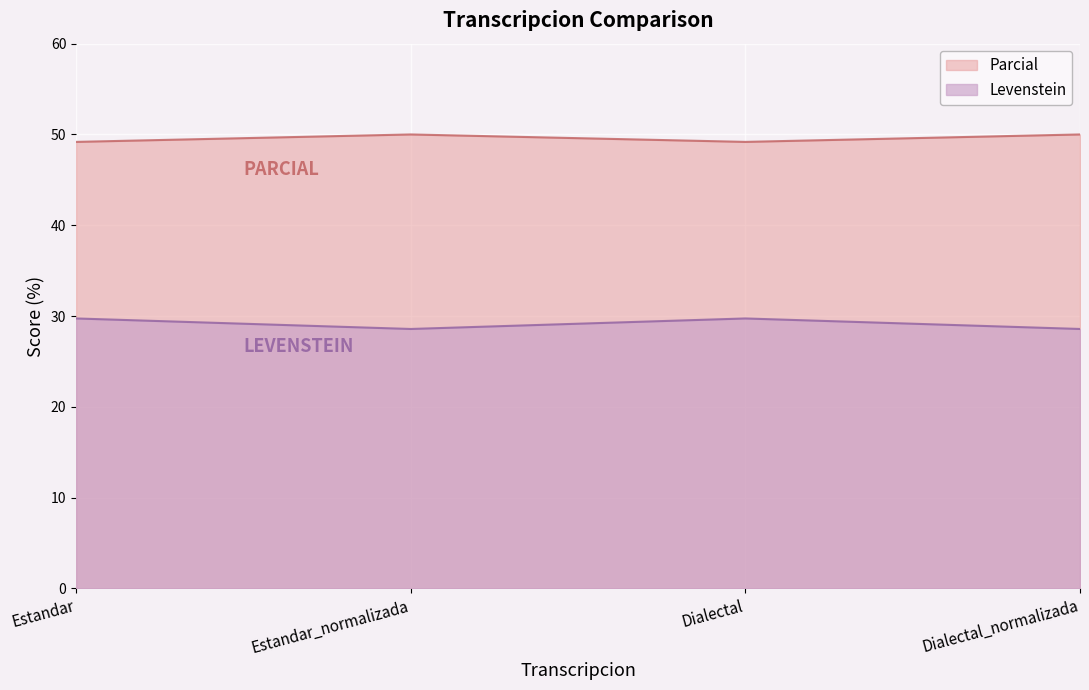

What is the minimum value shown in the chart?

28.6